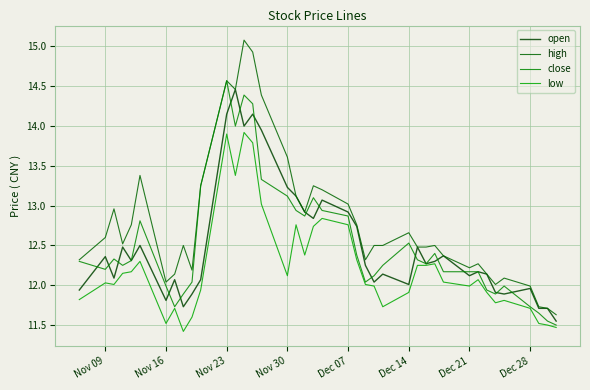

What are all the series names shown in the legend?

open, high, close, low